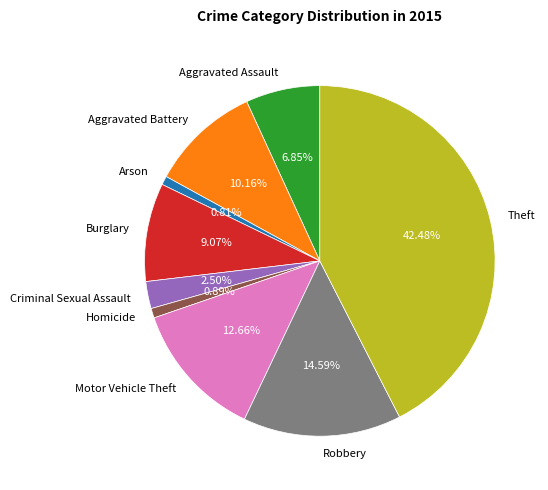

Which slice is the largest?

Theft